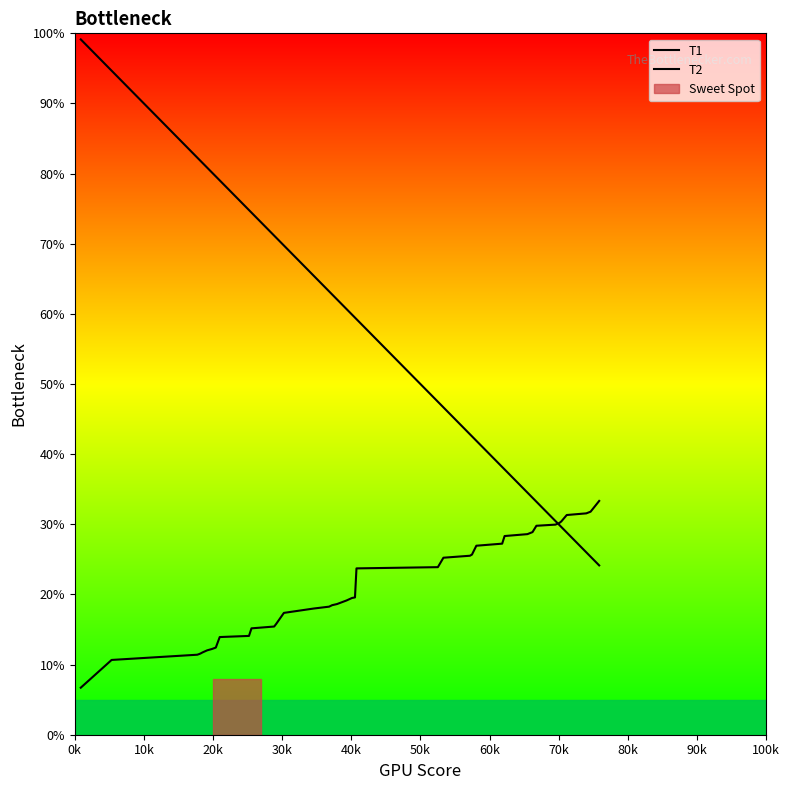

What position from the left is 30k?

4